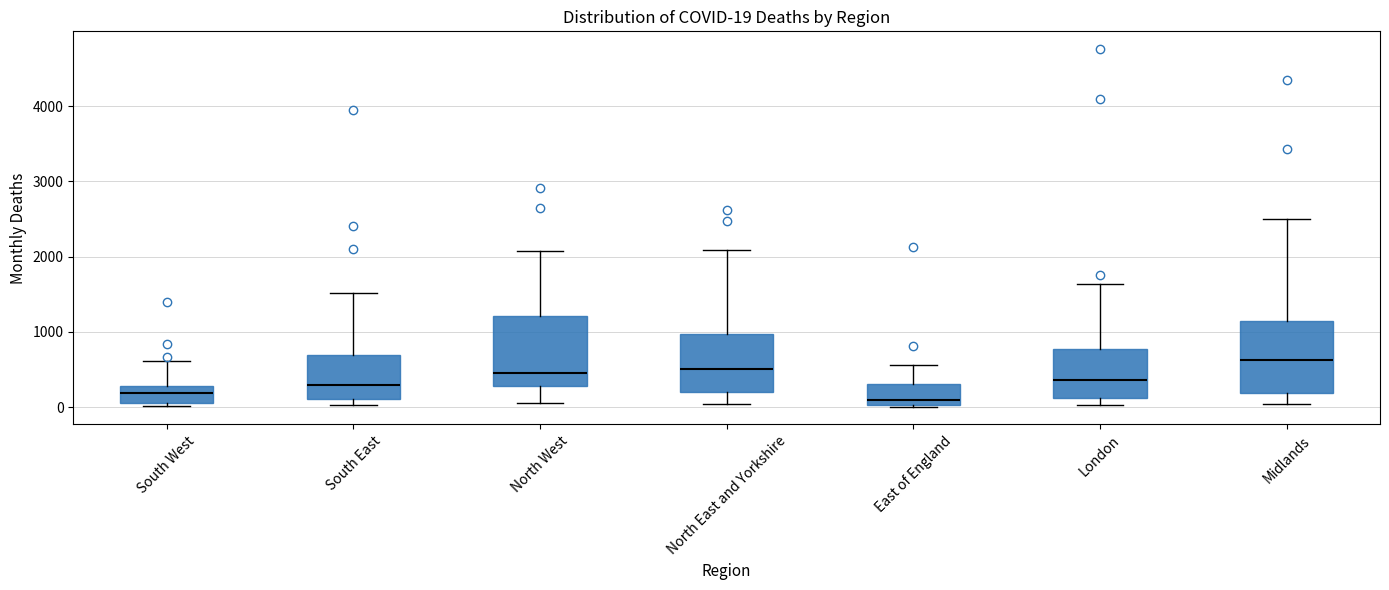

Which box's median line is the highest?

Midlands